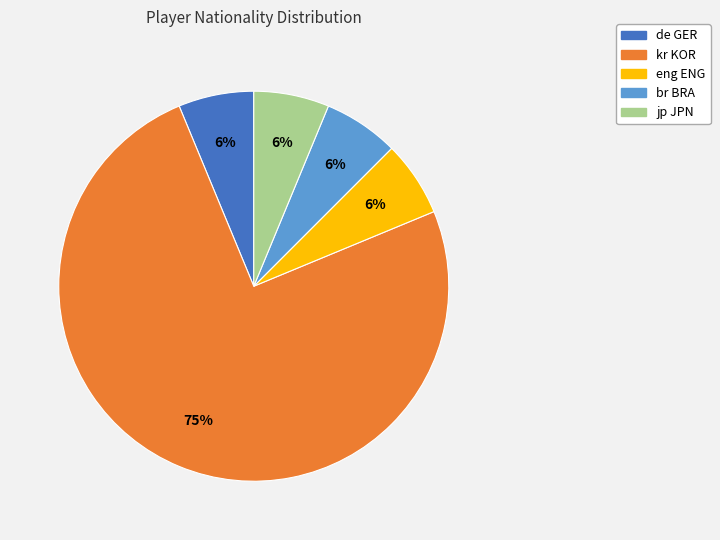

To the nearest percent, what is the average slice percentage?

20%